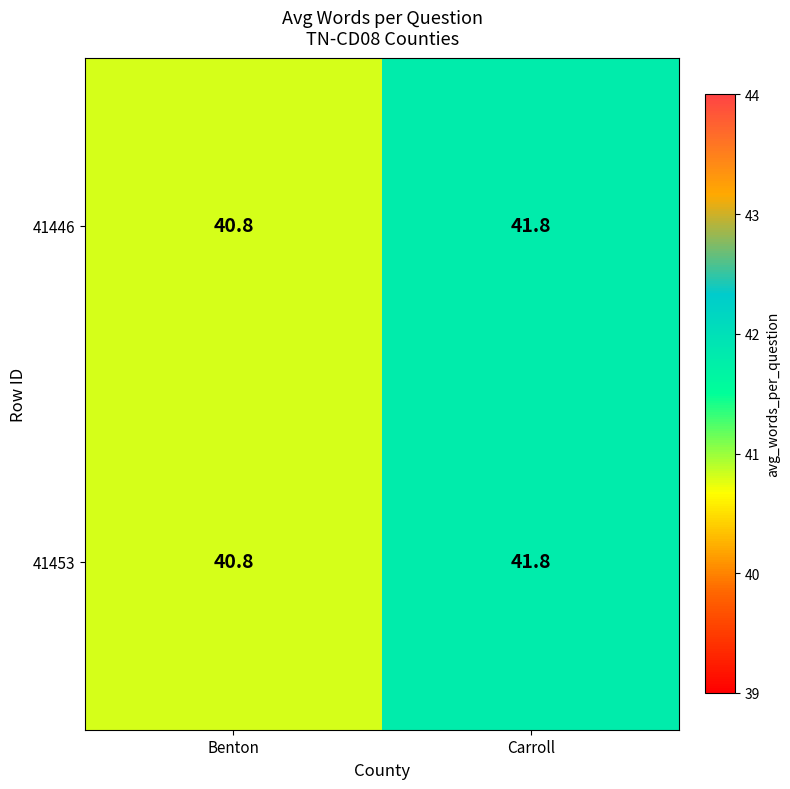

Count the number of data series in this chart.

2